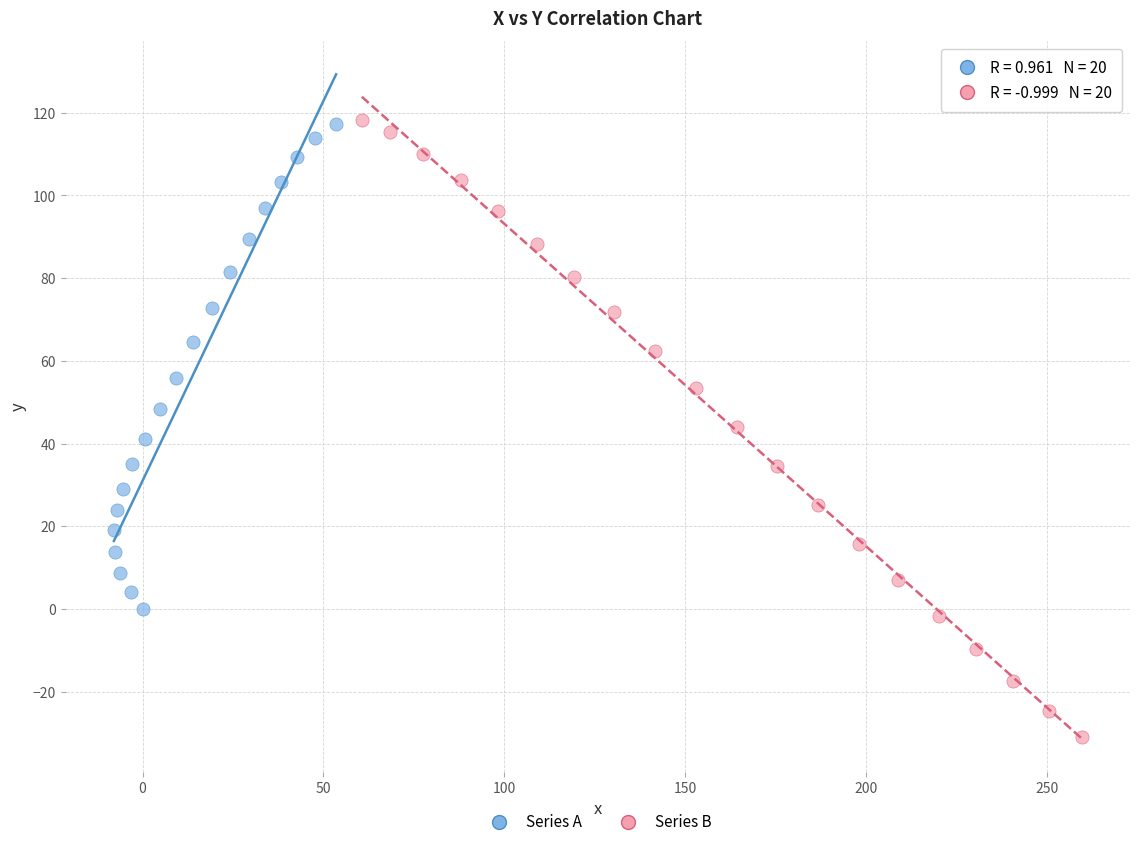

Which series has the largest Y range (max minus min)?

Series B